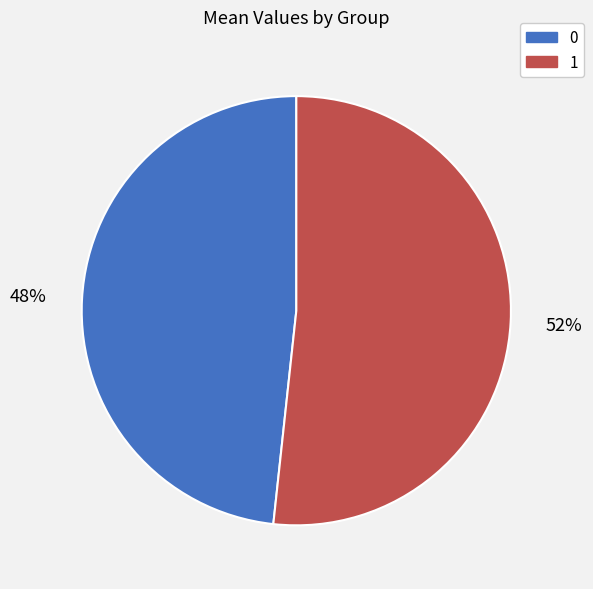

How many slices are in this pie chart?

2